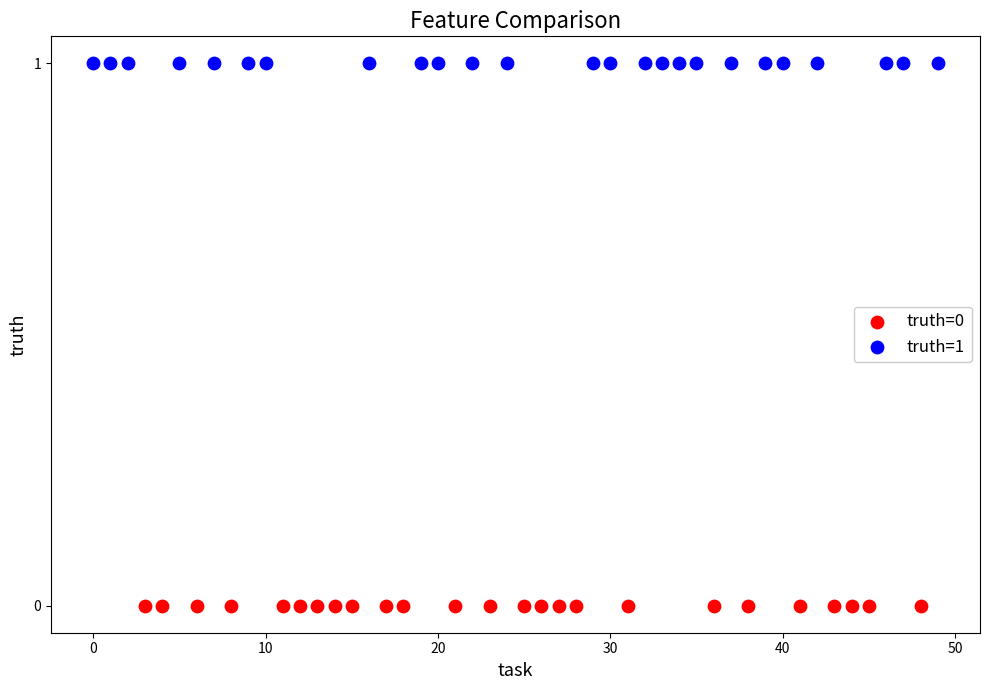

Which series reaches the maximum Y coordinate?

truth=1